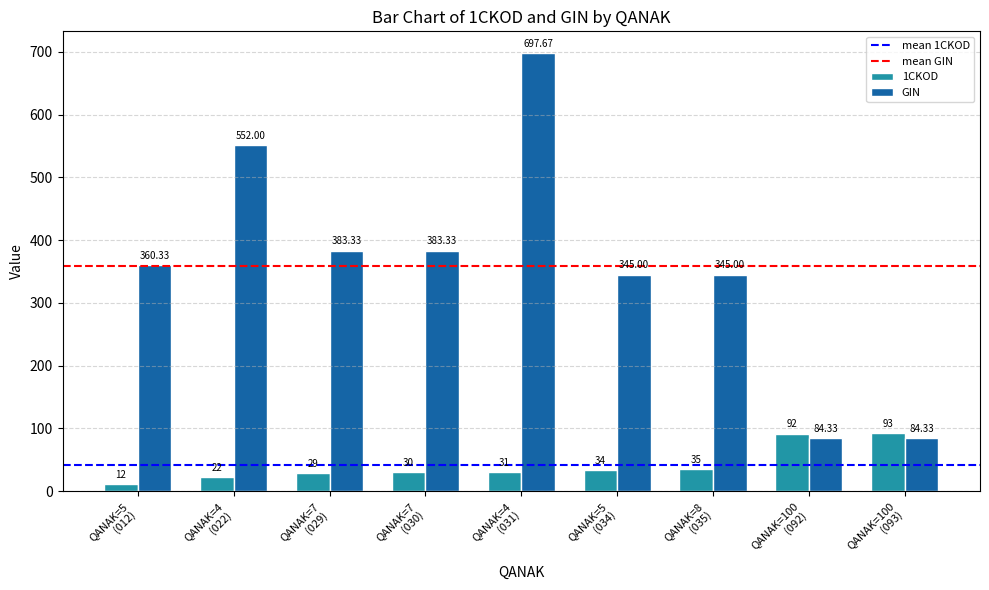

Reading right to left, what are all the values shown in this chart?

1CKOD: 93.0	92.0	35.0	34.0	31.0	30.0	29.0	22.0	12.0
GIN: 84.3	84.3	345.0	345.0	697.7	383.3	383.3	552.0	360.3